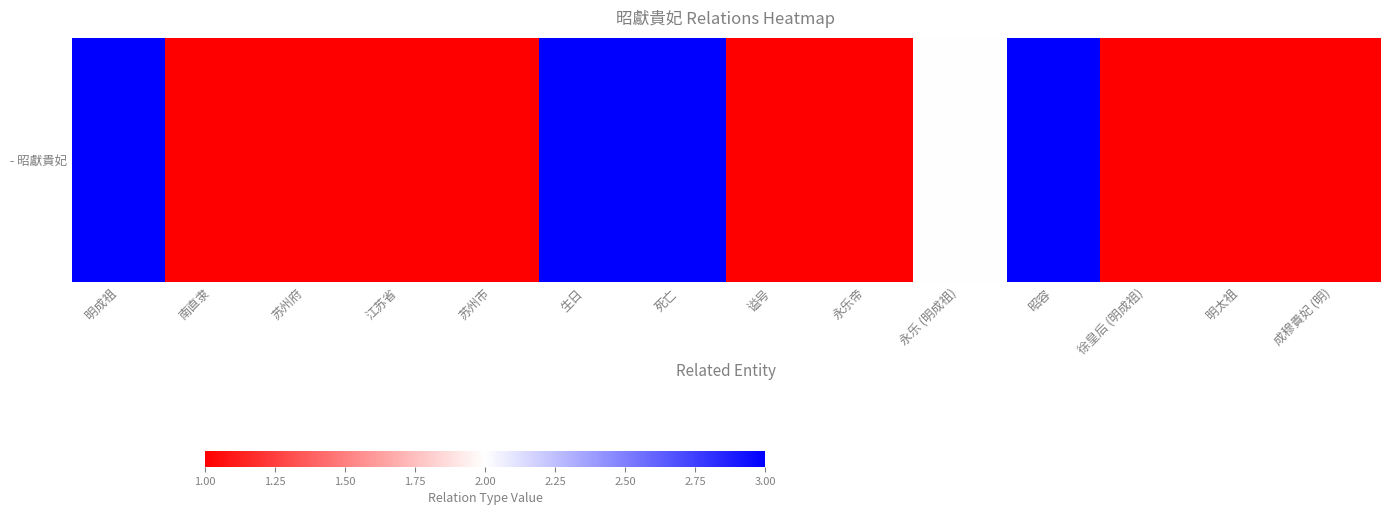

Rank the categories by value from highest to lowest.

明成祖, 生日, 死亡, 昭容, 永乐 (明成祖), 南直隶, 苏州府, 江苏省, 苏州市, 谥号, 永乐帝, 徐皇后 (明成祖), 明太祖, 成穆貴妃 (明)